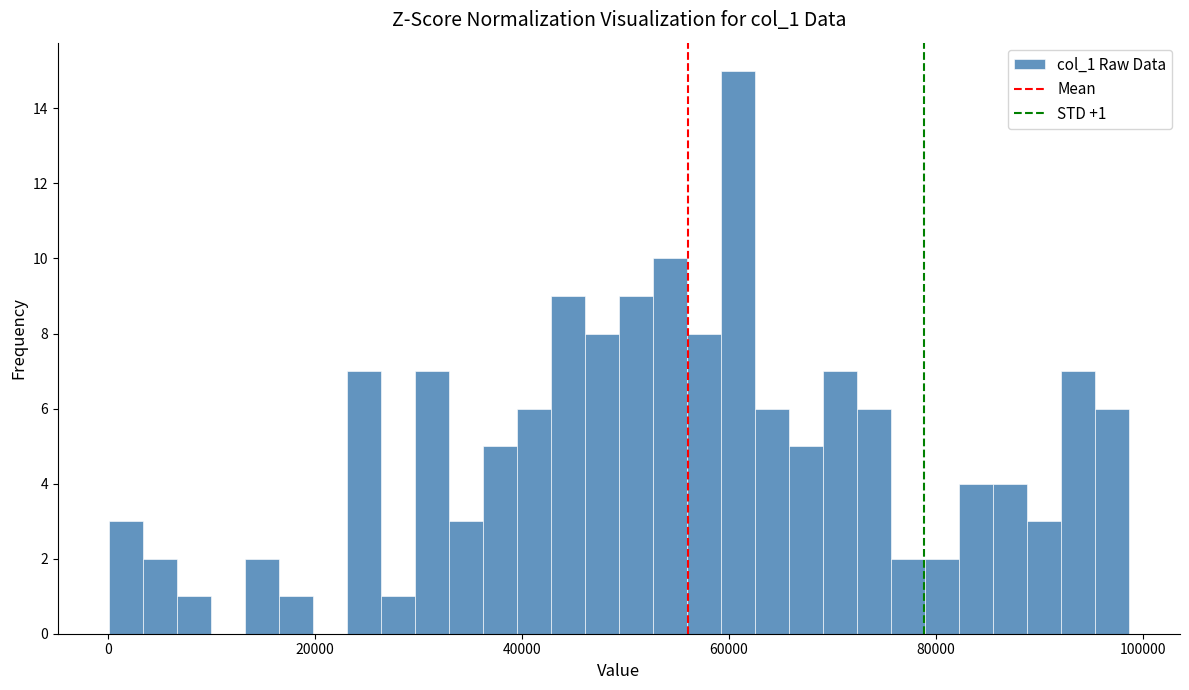

Around what value on the x-axis is the tallest bar? Give the approximate position of its centre, as read against the axis.

60000